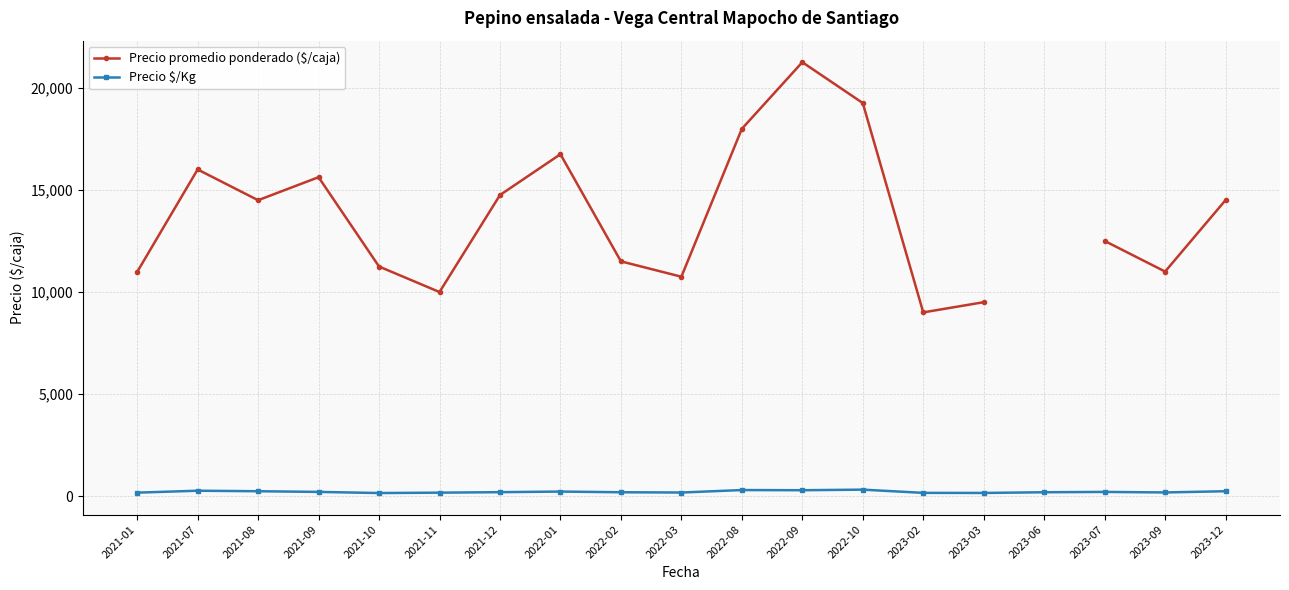

List the labels in order of Precio $/Kg value, smallest first.

2021-10, 2023-03, 2023-02, 2021-11, 2021-01, 2022-03, 2023-09, 2022-02, 2023-06, 2021-12, 2023-07, 2021-09, 2022-01, 2021-08, 2023-12, 2021-07, 2022-09, 2022-08, 2022-10